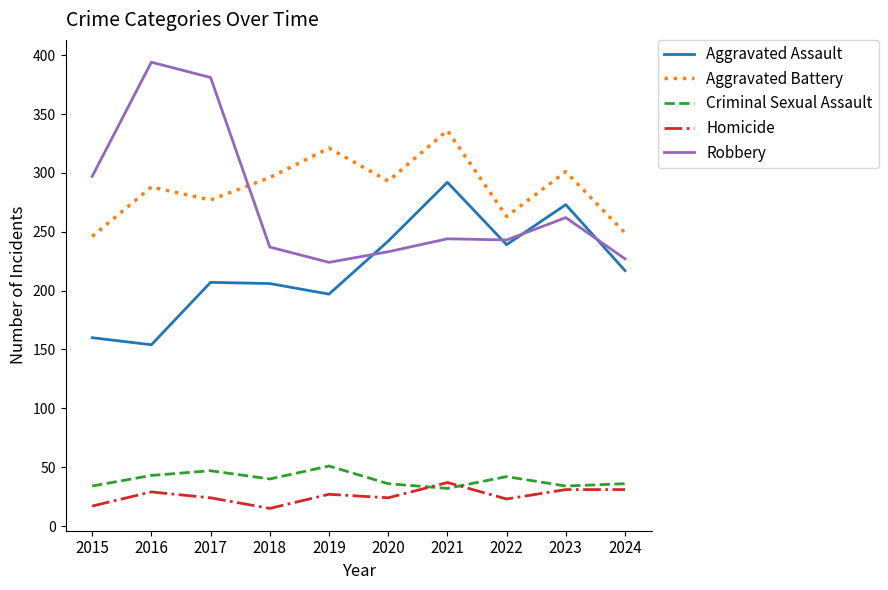

What is the average value of the Aggravated Battery series?

287